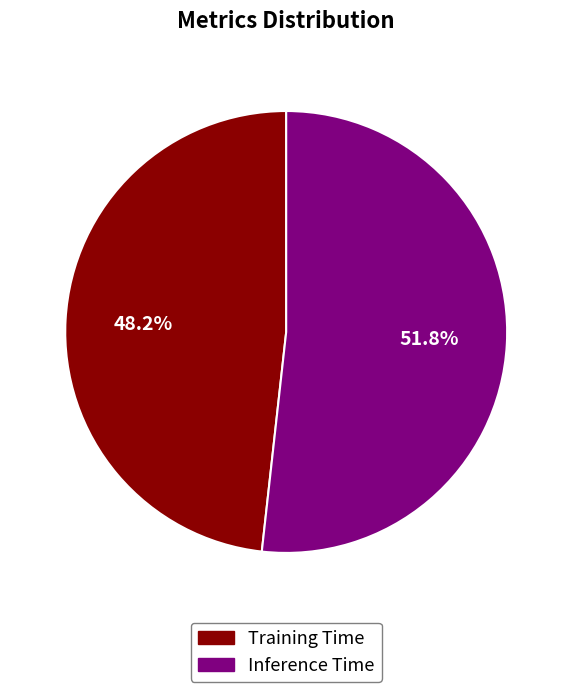

Rank the categories by value from lowest to highest.

Training Time, Inference Time